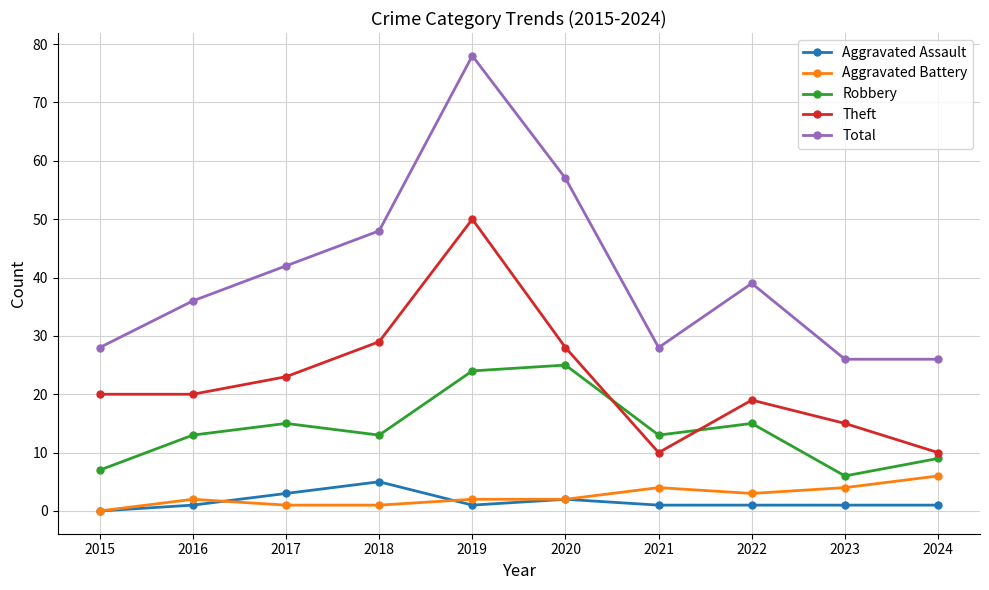

At how many categories does at least one series exceed 5?

10